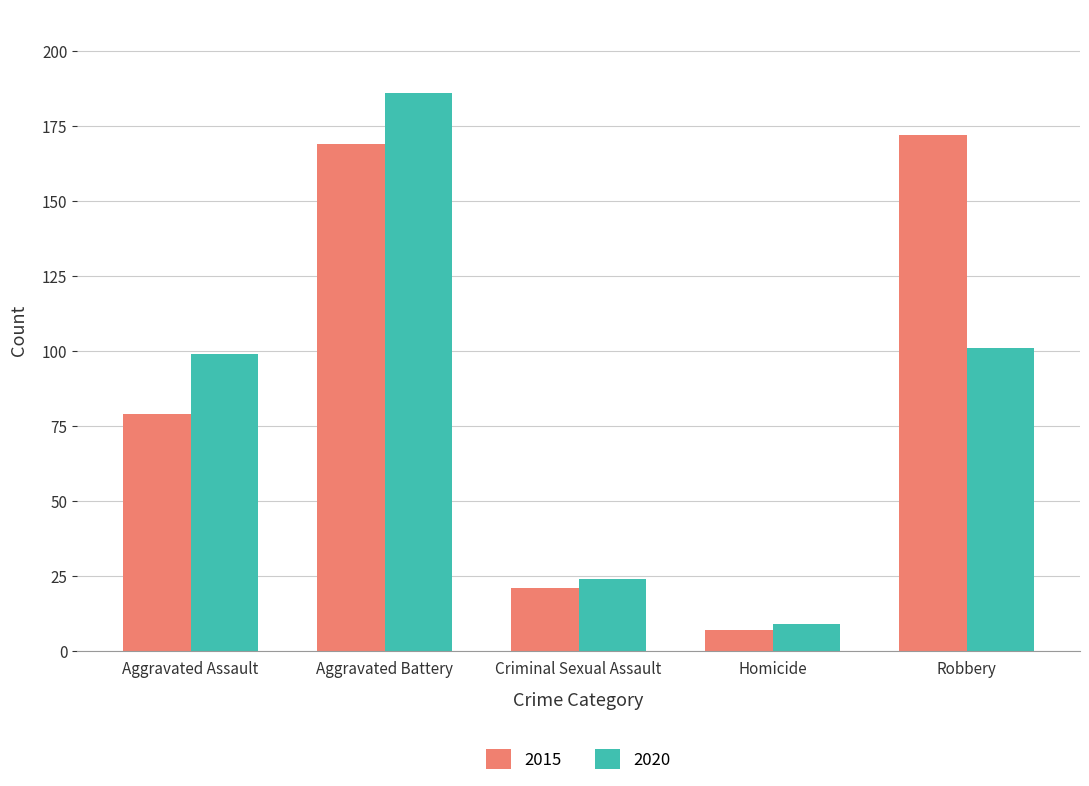

What is the label of the 1st bar from the left?

Aggravated Assault